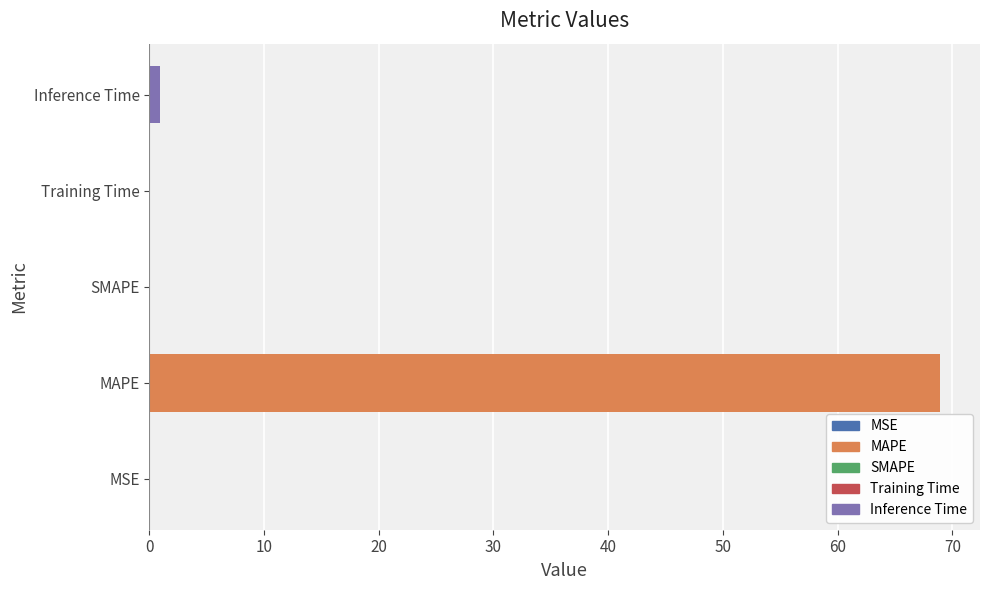

What is the sum of all values?

70.0